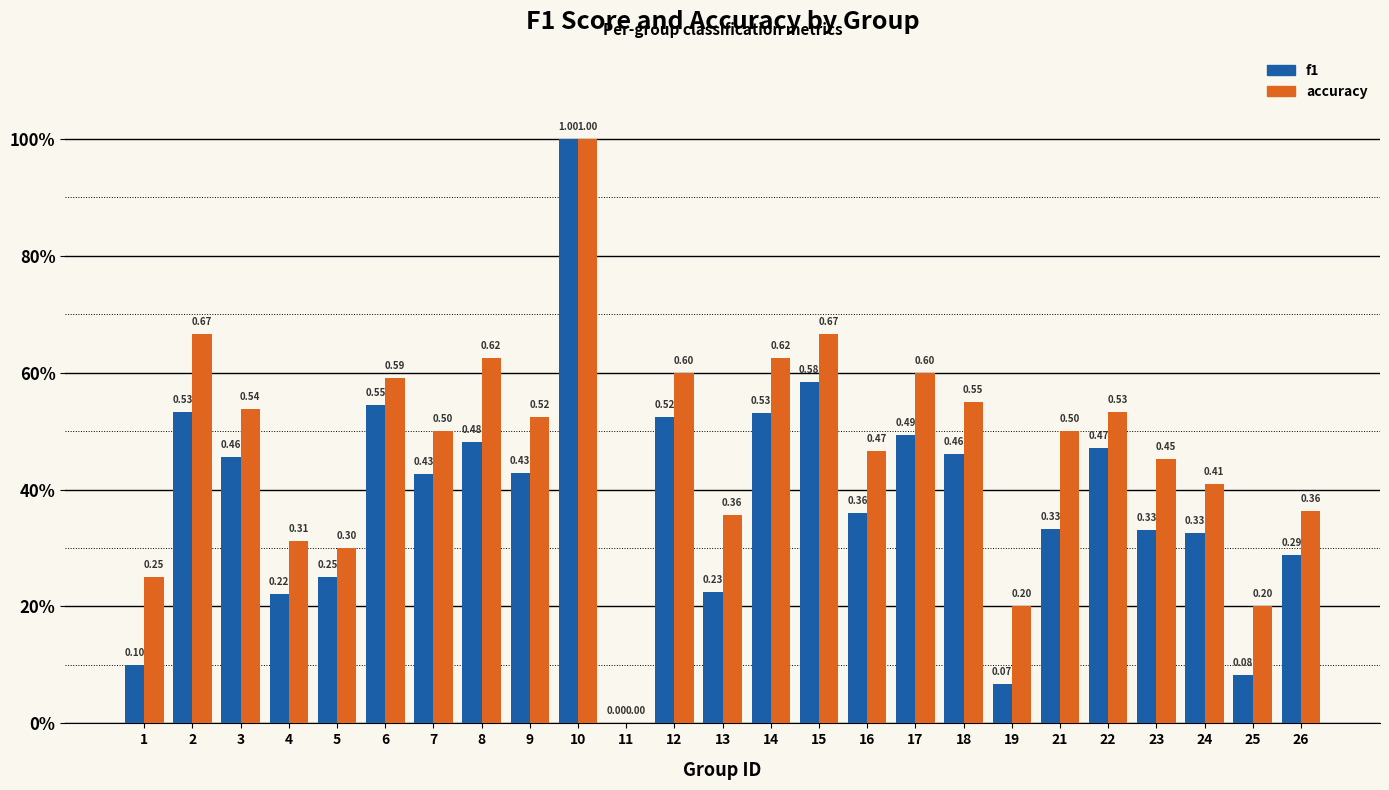

What are all the series names shown in the legend?

f1, accuracy